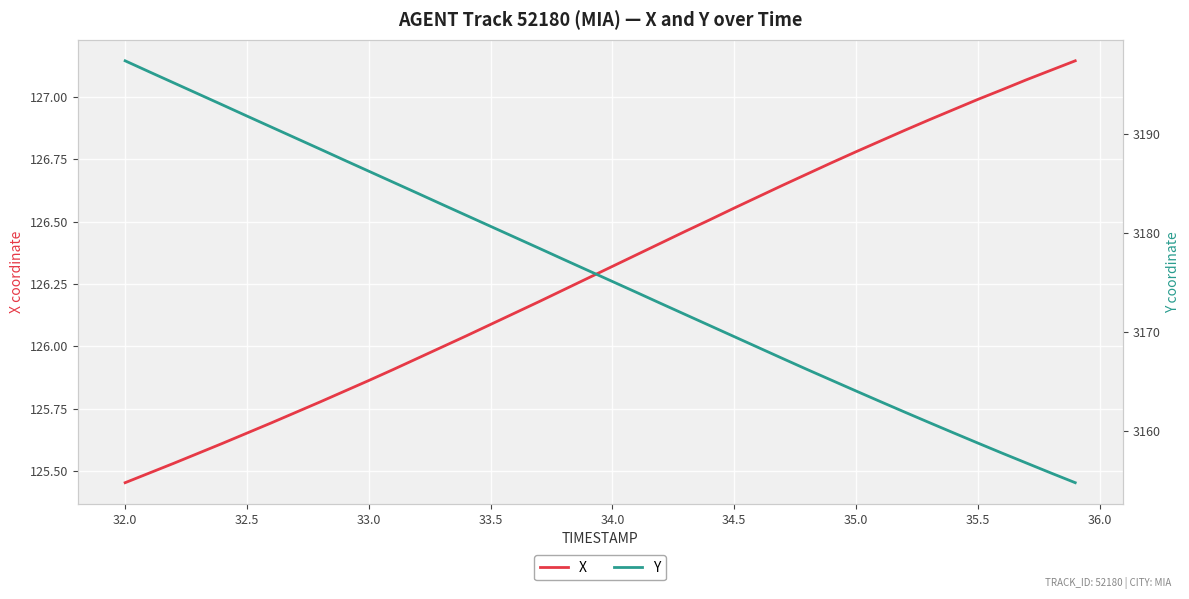

List the series in order of their overall mean, highest first.

Y, X